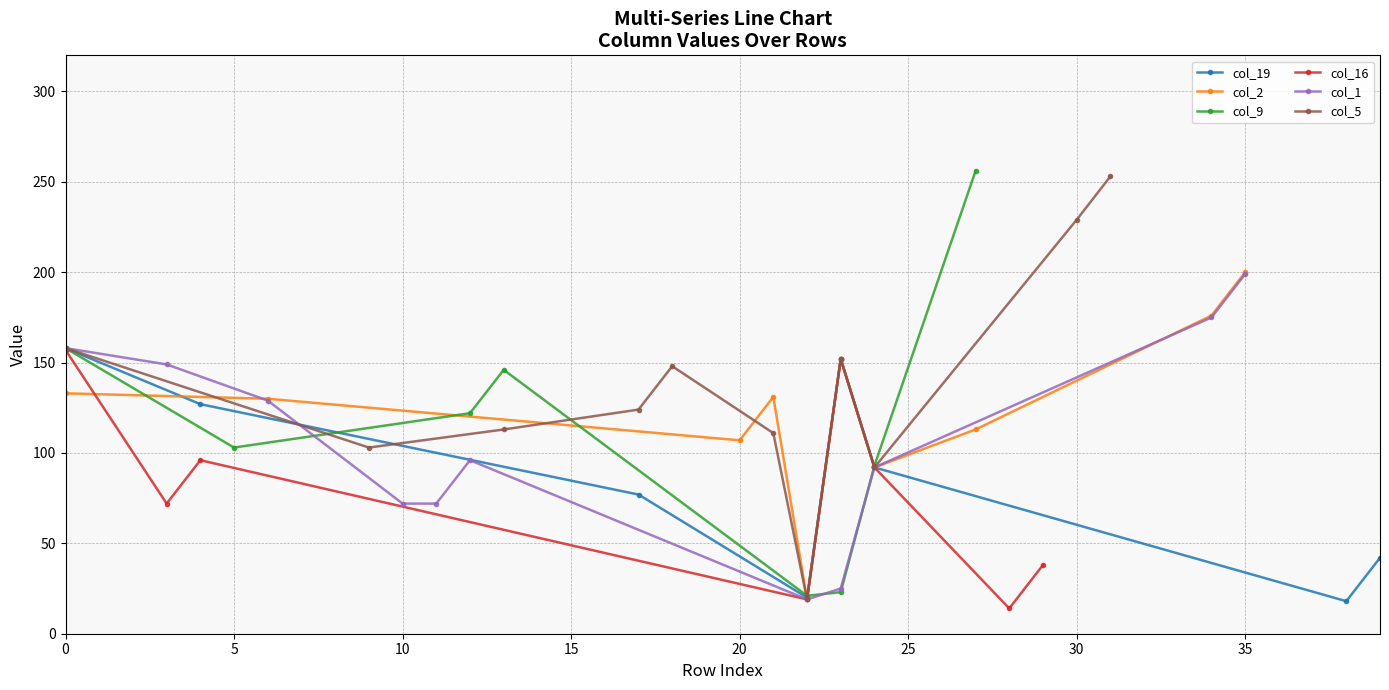

Between 26 and 36, which is larger?

26